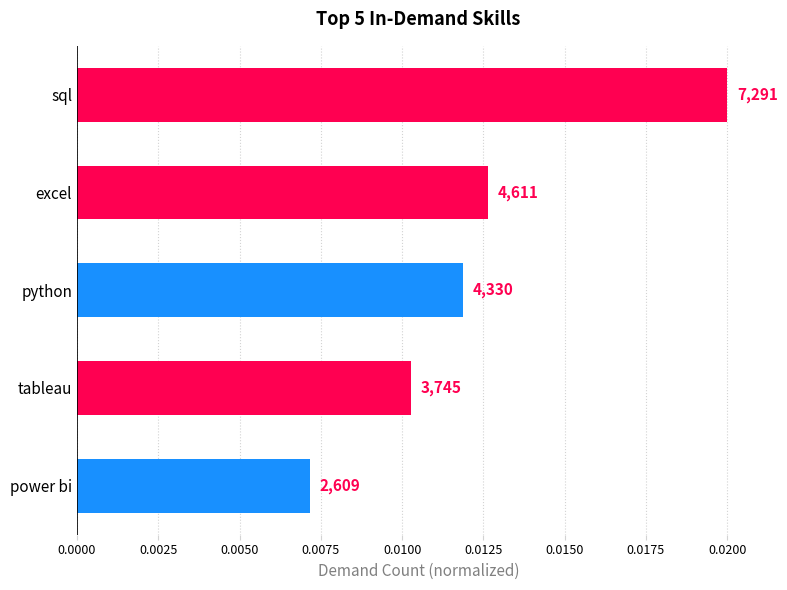

Are the bars horizontal?

Yes